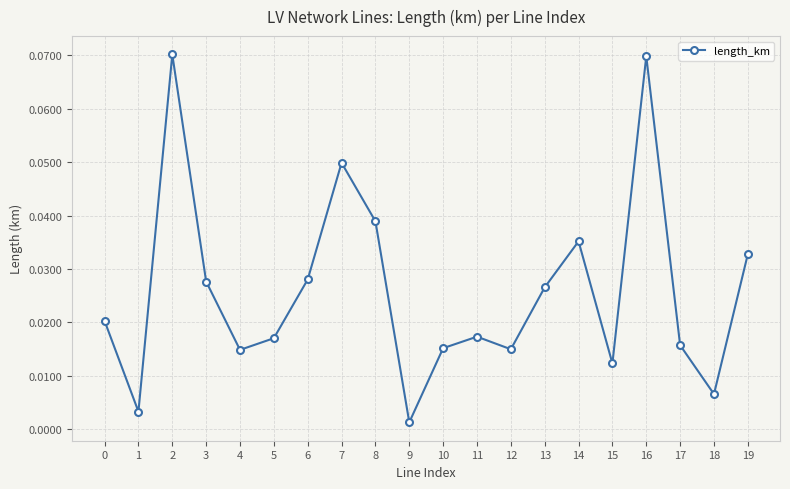

Between 6 and 14, which is larger?

14